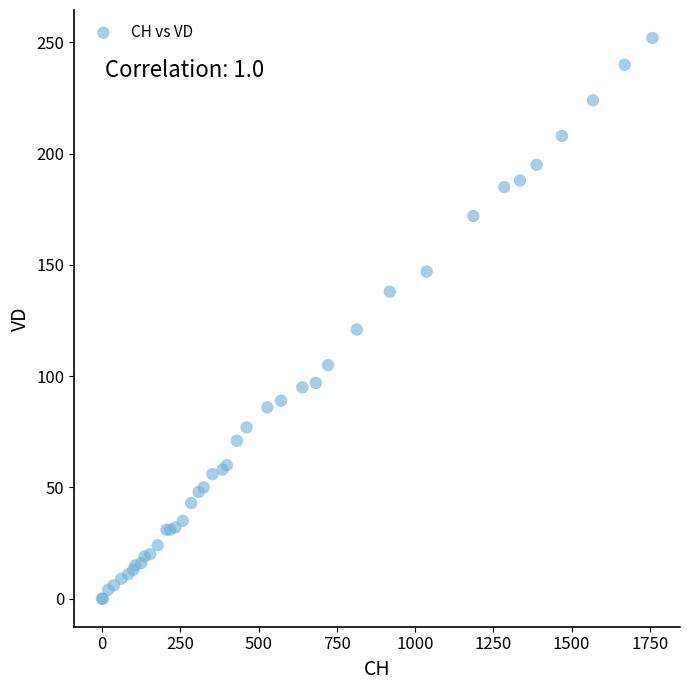

What Y value in the scatter plot is closest to 126?

121